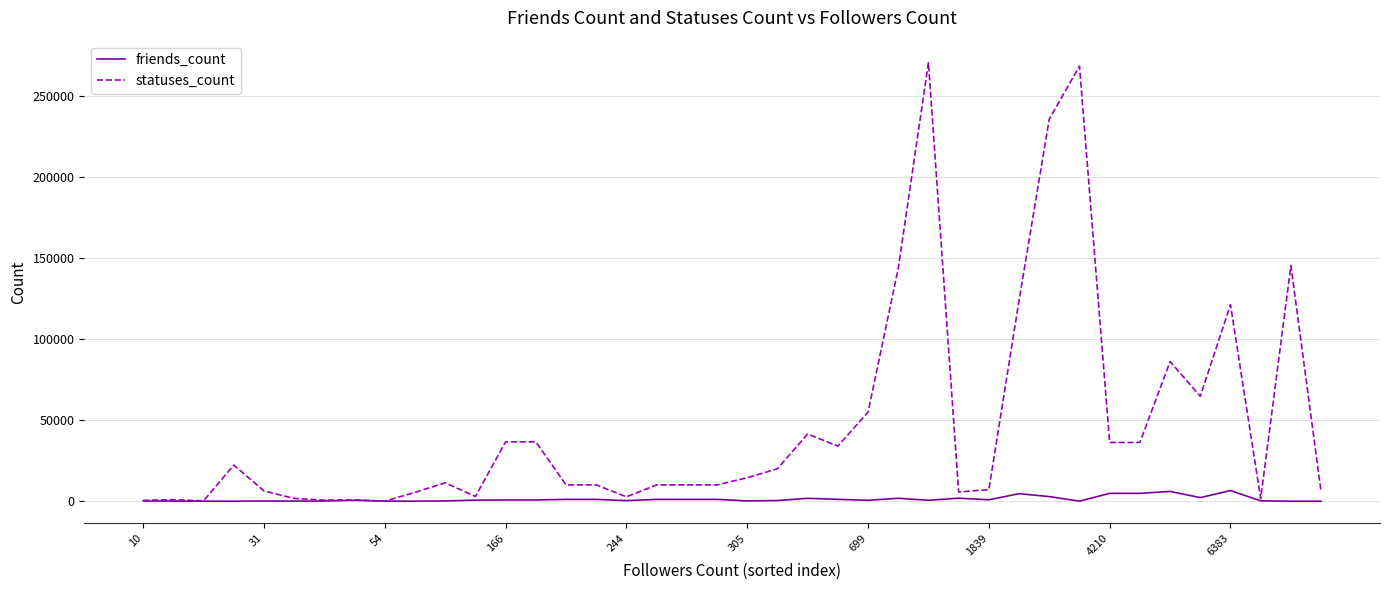

Which series has the largest total across all categories?

statuses_count